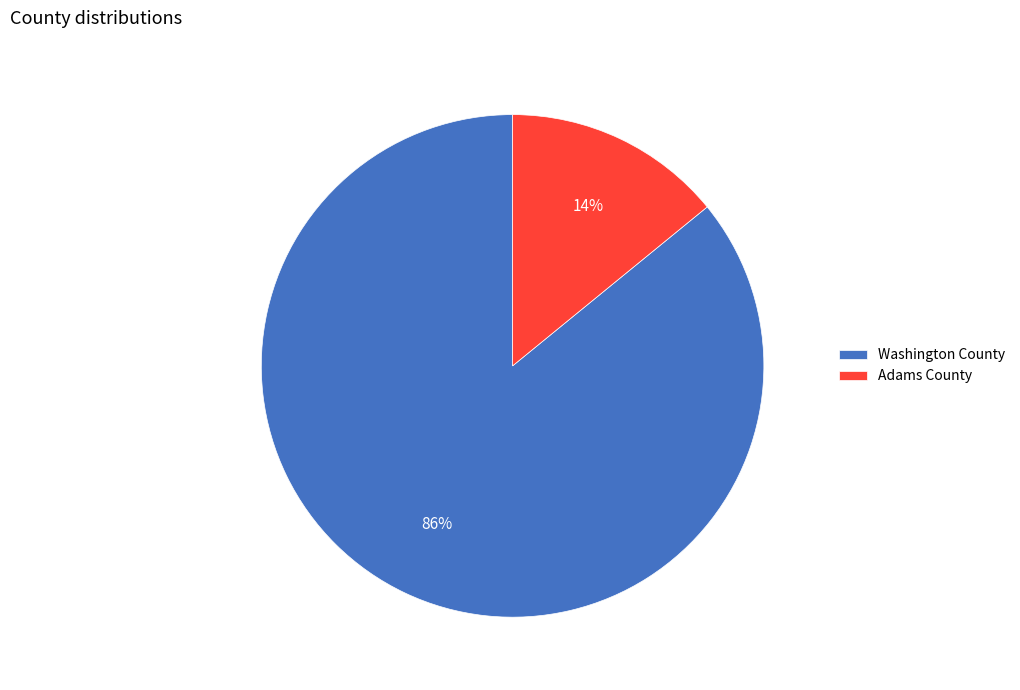

Which has a higher value, Adams County or Washington County?

Washington County